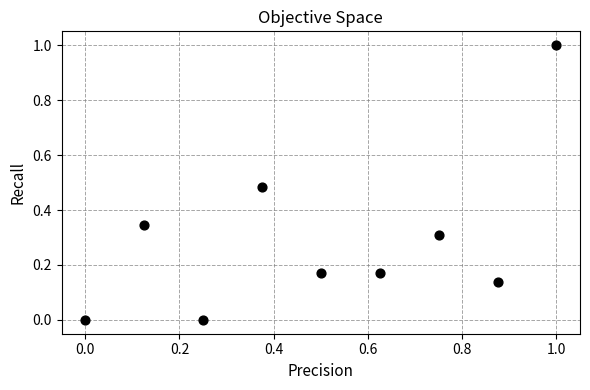

What is the range of X values (max minus min)?

1.0